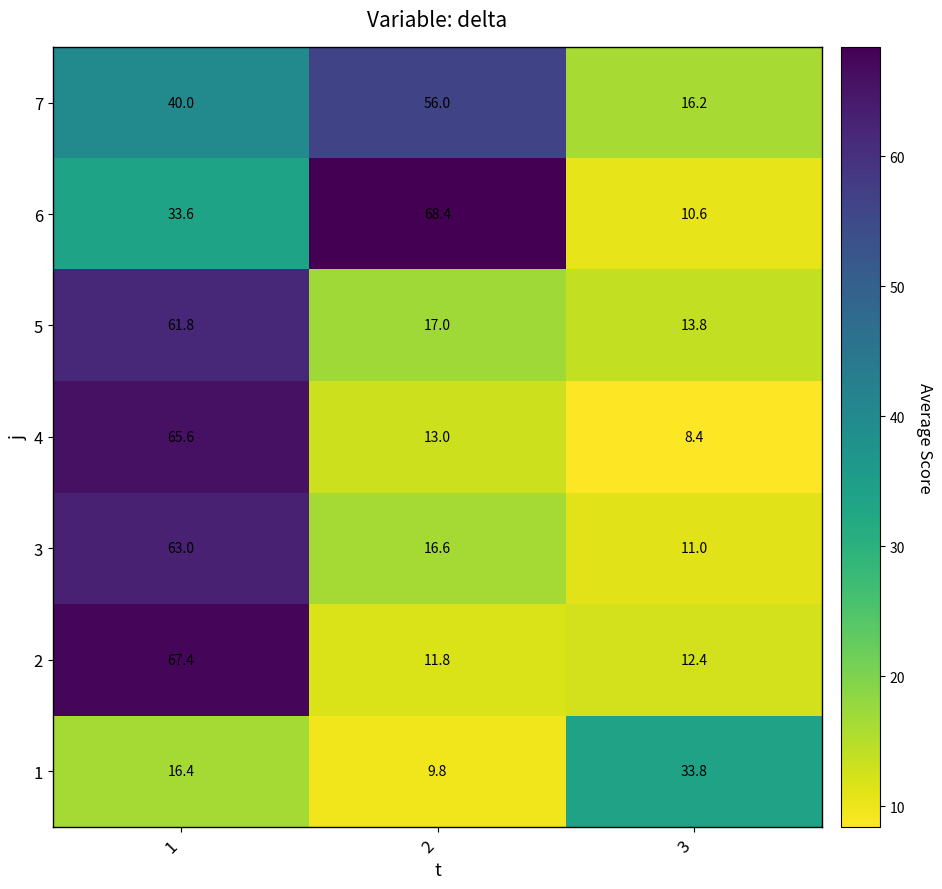

What is the sum of all 7 values?

112.2